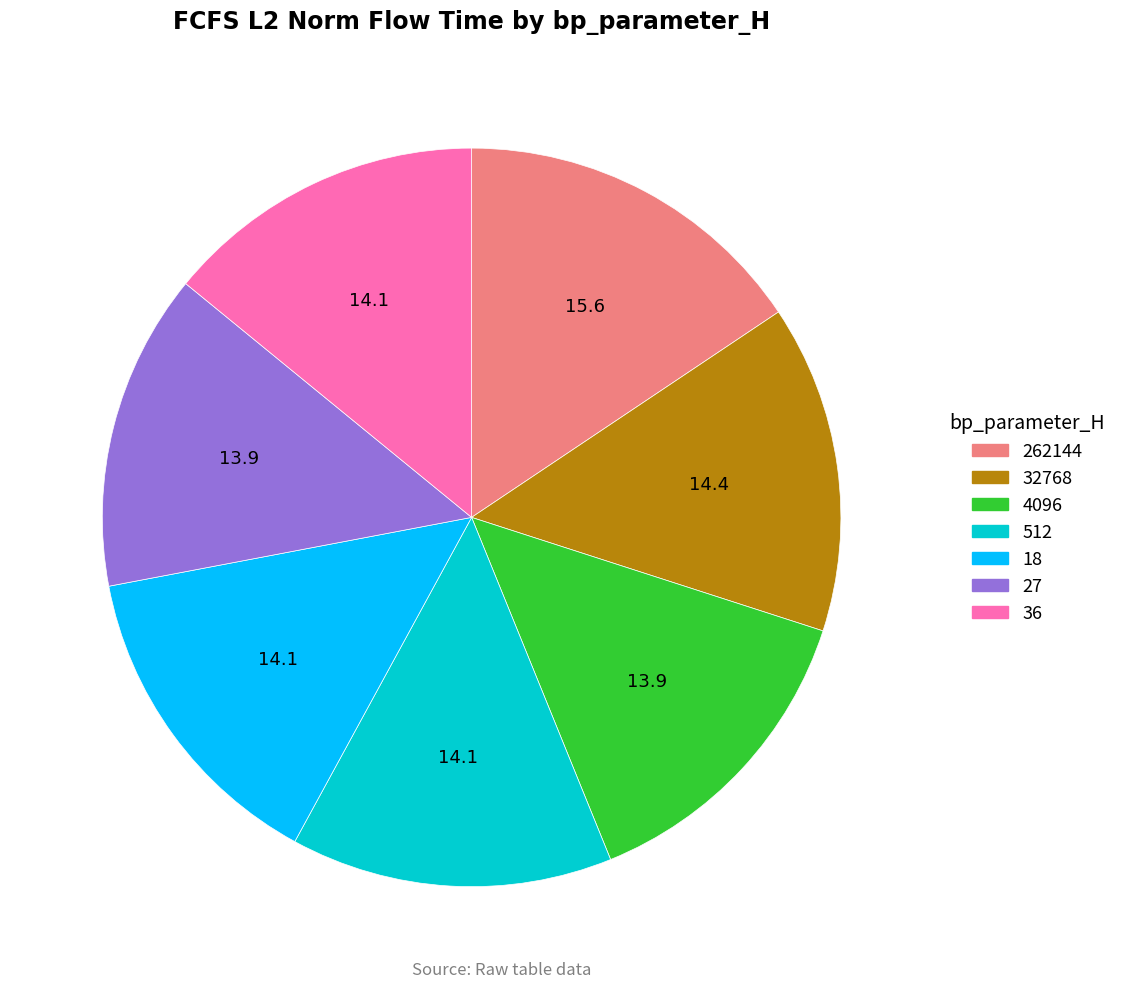

Do 262144 and 36 together represent more than half of the pie?

No